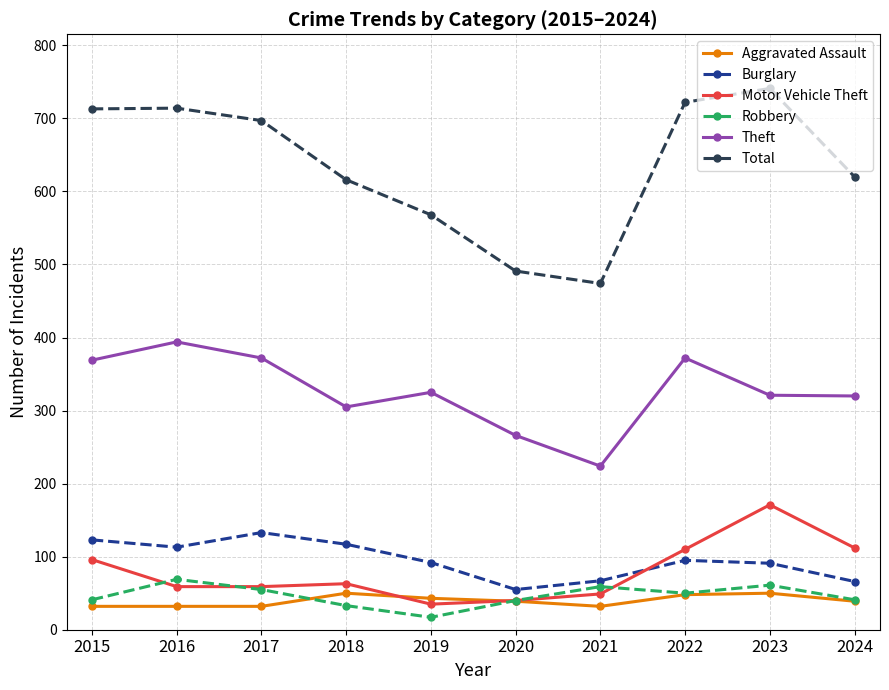

True or false: Theft and Motor Vehicle Theft cross at least once.

False